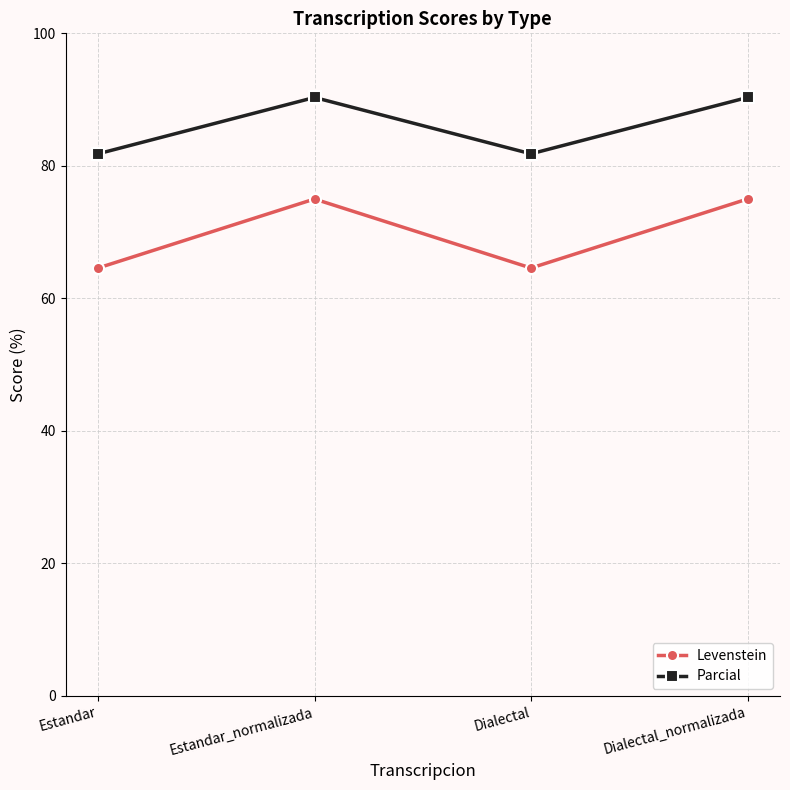

At which label does Parcial first exceed 90?

Estandar_normalizada